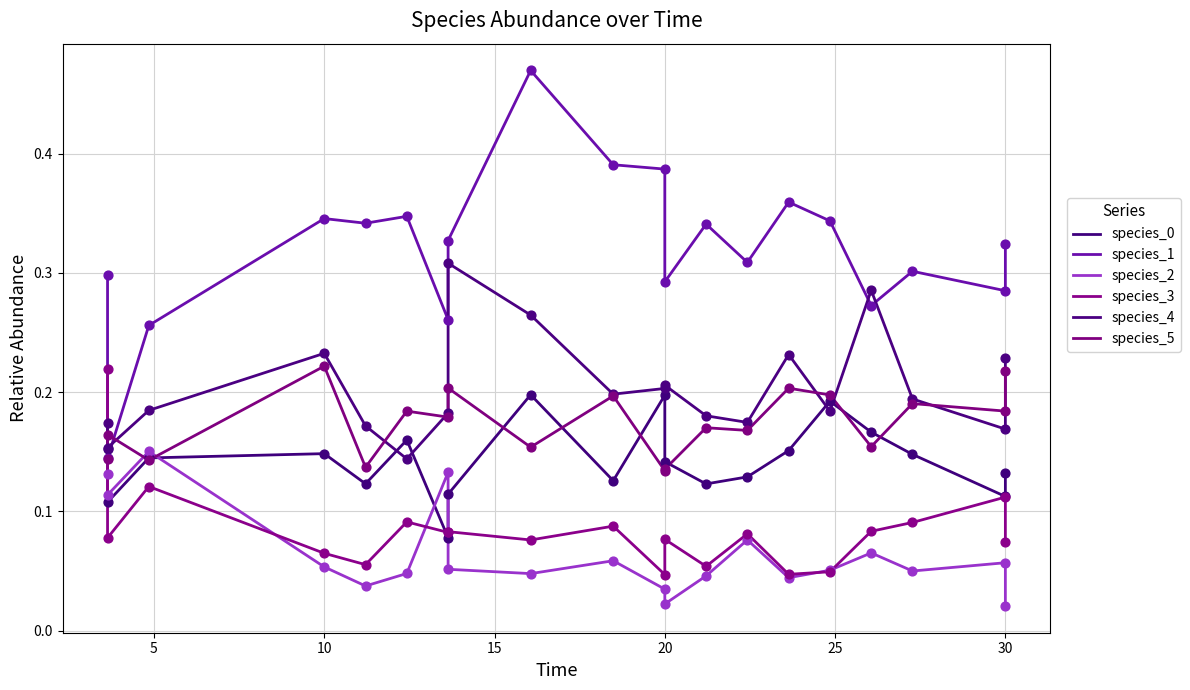

Which series reaches the maximum Y coordinate?

species_1